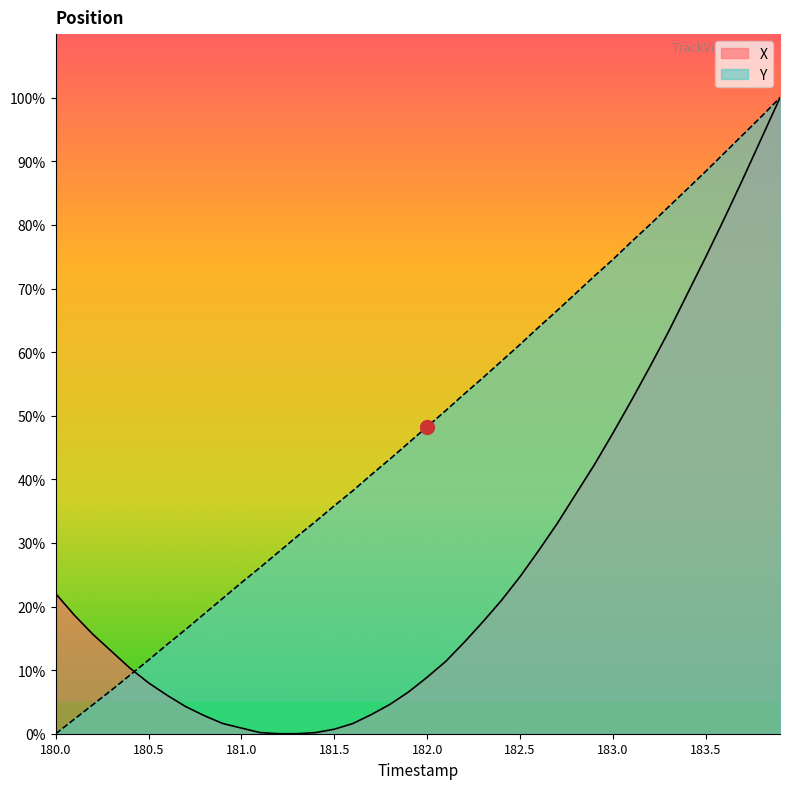

Reading right to left, list all the values displayed in this chart.

X: 100.0	93.6	87.2	81.0	75.0	69.1	63.2	57.7	52.4	47.2	42.3	37.7	33.0	28.8	24.7	21.0	17.6	14.4	11.4	8.9	6.6	4.6	3.0	1.6	0.7	0.2	0.0	0.0	0.2	0.9	1.6	2.8	4.3	6.0	8.0	10.3	13.0	15.6	18.7	22.0
Y: 100.0	97.0	94.2	91.3	88.4	85.6	82.8	80.1	77.3	74.6	71.9	69.2	66.5	63.9	61.2	58.6	56.0	53.4	50.8	48.3	45.7	43.2	40.7	38.2	35.8	33.4	31.0	28.6	26.1	23.8	21.3	18.9	16.4	14.0	11.6	9.2	6.8	4.6	2.3	0.0